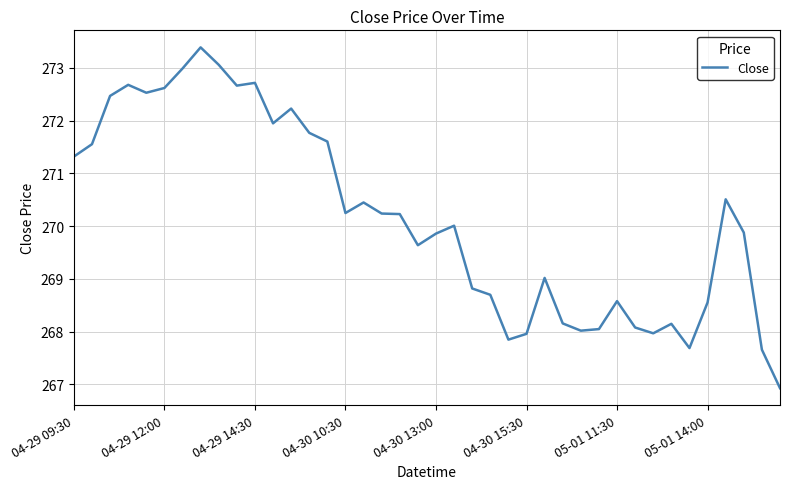

What is the minimum value shown in the chart?

266.9